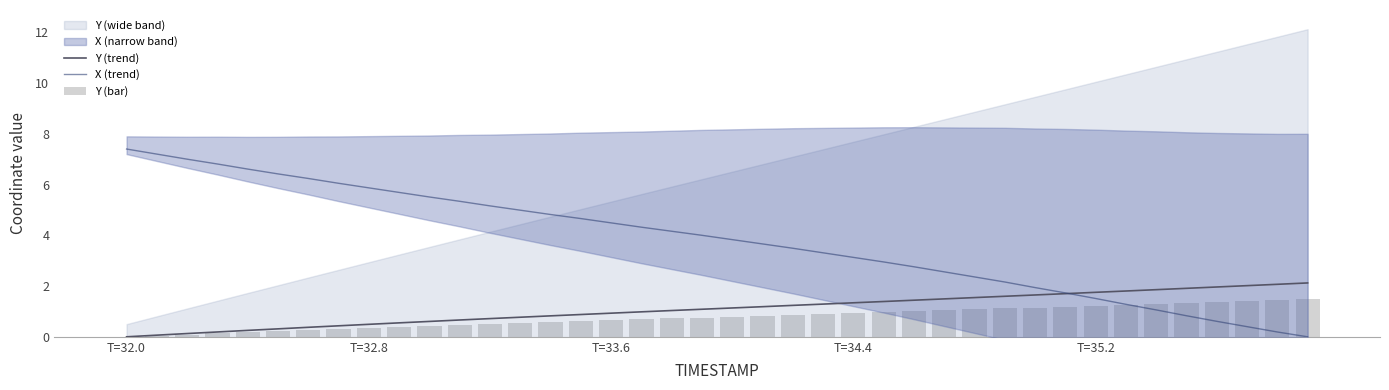

Reading left to right, extract all data points from this chart.

Y (trend): 0.0	0.1	0.1	0.2	0.3	0.3	0.4	0.4	0.5	0.5	0.6	0.7	0.7	0.8	0.8	0.9	0.9	1.0	1.0	1.1	1.1	1.2	1.2	1.3	1.3	1.4	1.4	1.5	1.5	1.6	1.6	1.7	1.8	1.8	1.9	1.9	2.0	2.0	2.1	2.1
X (trend): 7.4	7.2	7.0	6.8	6.6	6.4	6.2	6.1	5.9	5.7	5.5	5.3	5.2	5.0	4.8	4.7	4.5	4.3	4.2	4.0	3.8	3.7	3.5	3.3	3.1	2.9	2.8	2.6	2.4	2.2	1.9	1.7	1.5	1.3	1.1	0.8	0.6	0.4	0.2	0.0
Y (bar): 0.0	0.0	0.1	0.1	0.2	0.2	0.3	0.3	0.3	0.4	0.4	0.5	0.5	0.5	0.6	0.6	0.7	0.7	0.7	0.8	0.8	0.8	0.9	0.9	0.9	1.0	1.0	1.0	1.1	1.1	1.2	1.2	1.2	1.3	1.3	1.3	1.4	1.4	1.4	1.5